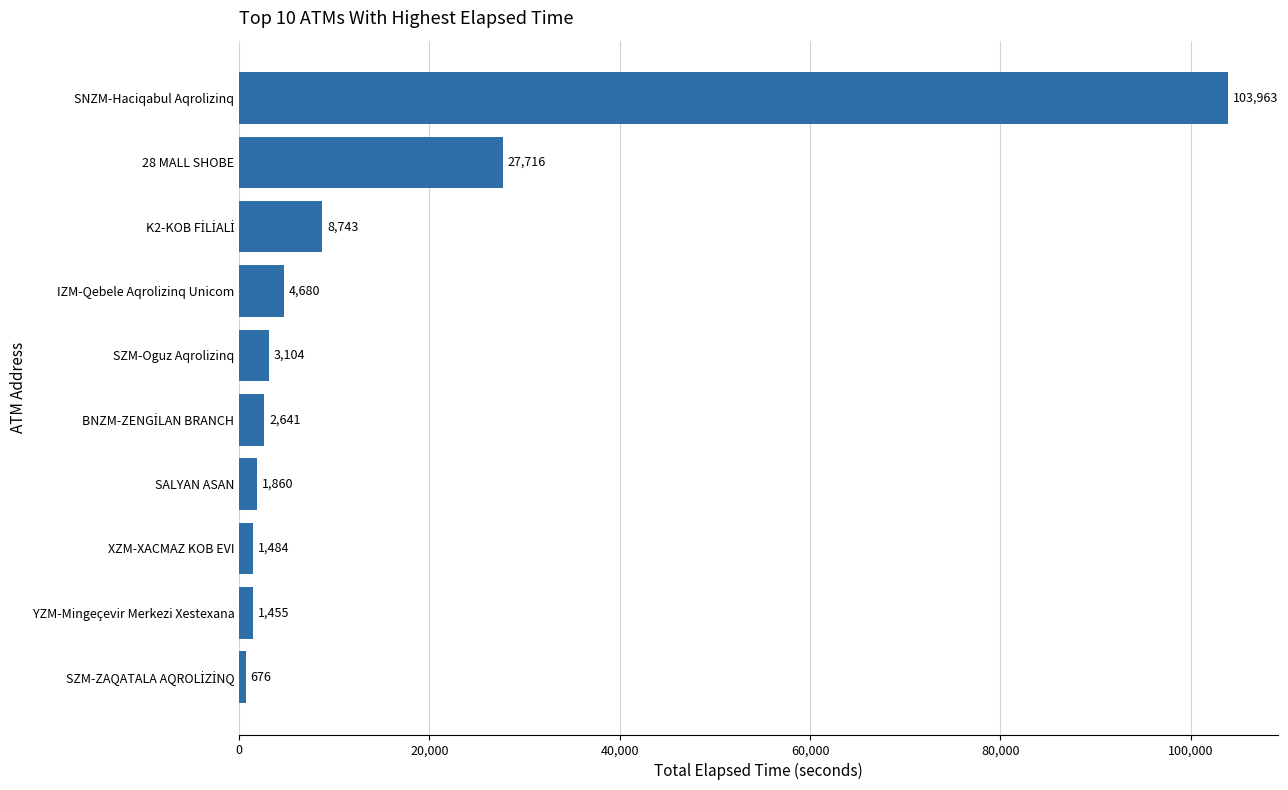

The chart shows a value of 1484 at XZM-XACMAZ KOB EVI. True or false?

True